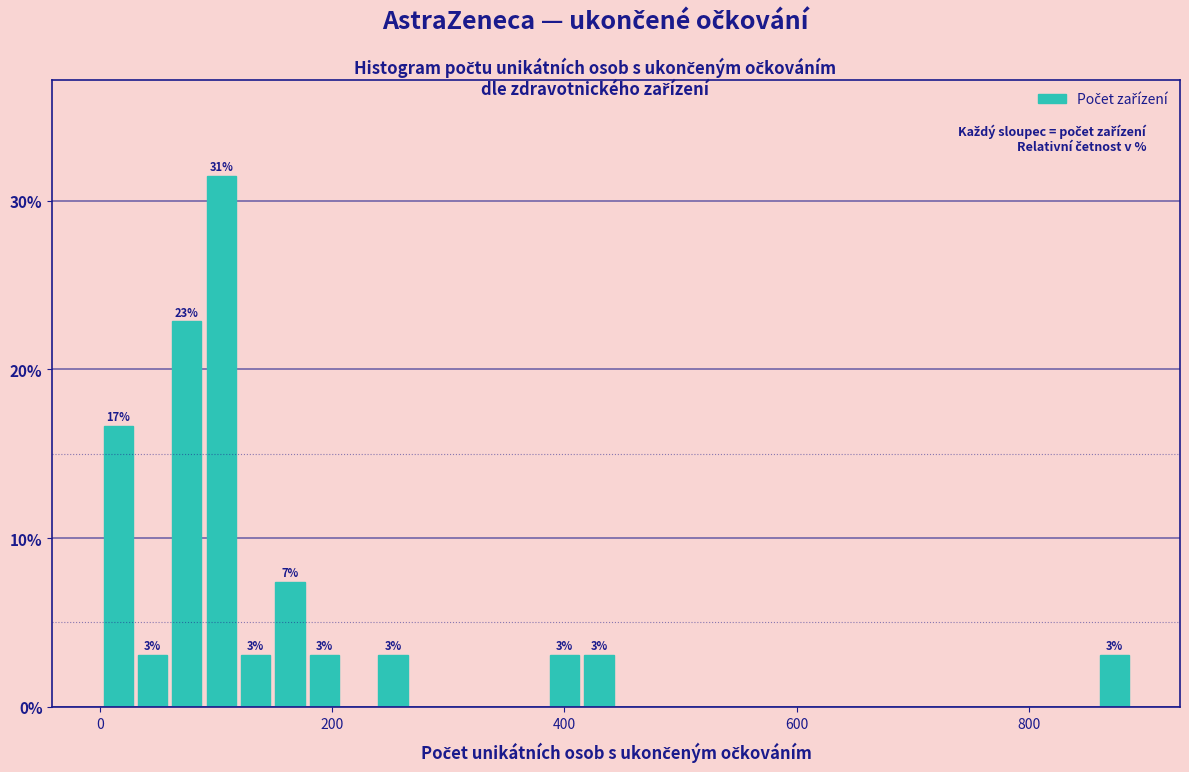

Around what value on the x-axis is the tallest bar? Give the approximate position of its centre, as read against the axis.

100